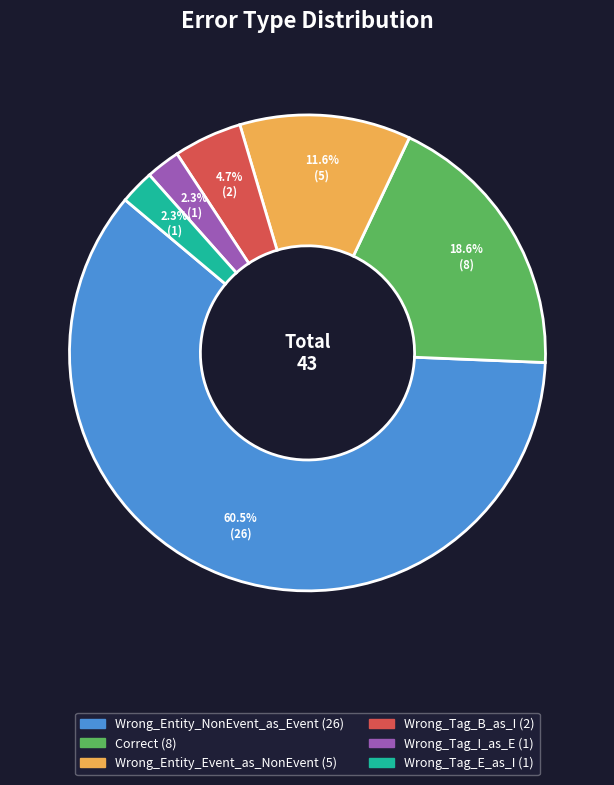

Which has a higher value, Wrong_Entity_NonEvent_as_Event or Correct?

Wrong_Entity_NonEvent_as_Event